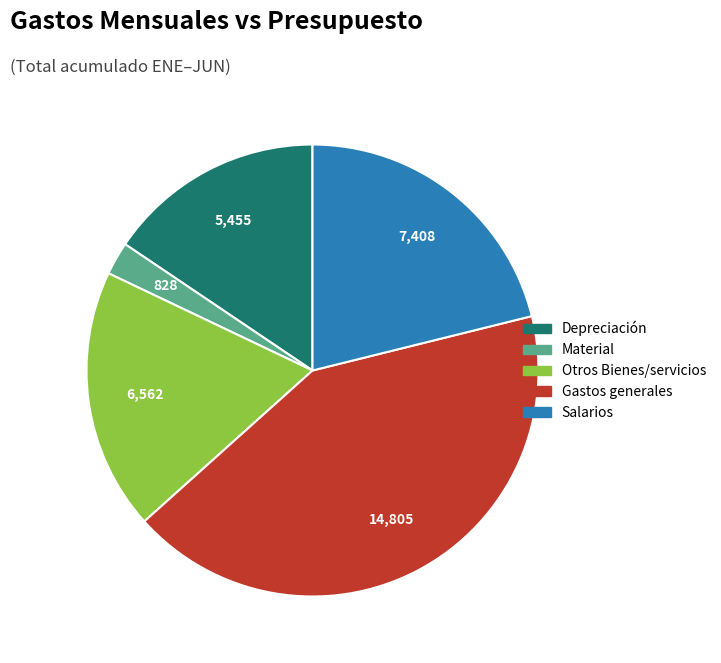

Which category has the biggest portion of the pie?

Gastos generales